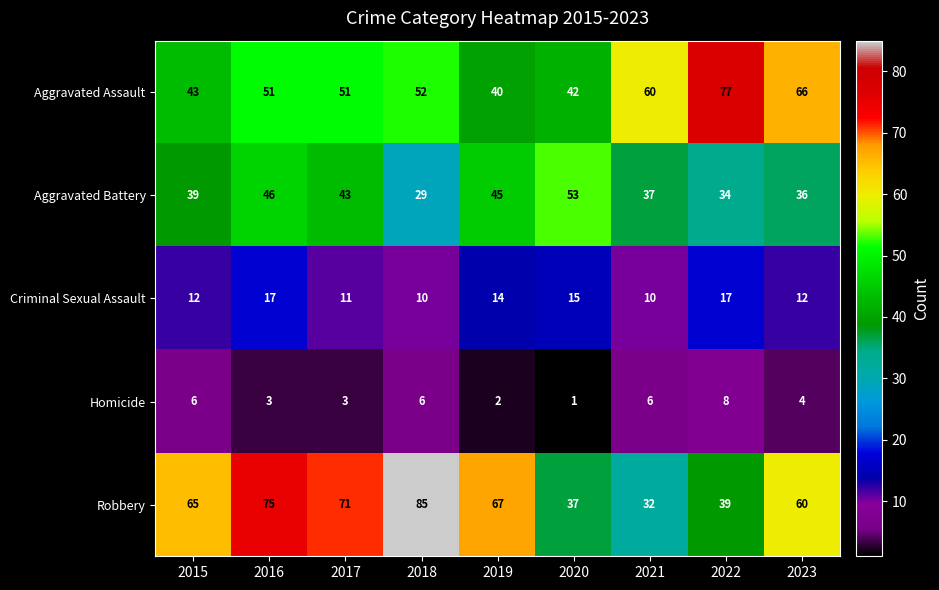

Is the value of Criminal Sexual Assault at 2017 greater than the value of Aggravated Battery at 2020?

No